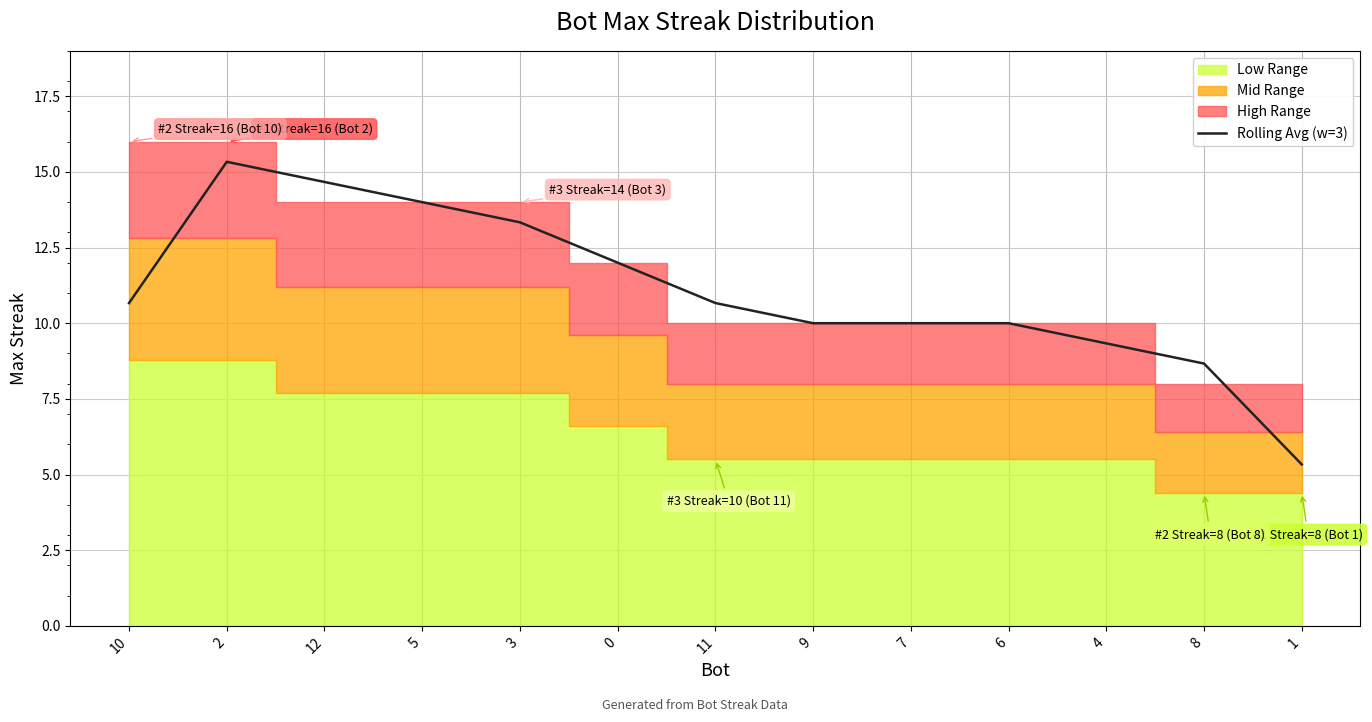

Rank the categories by value from highest to lowest.

2, 12, 5, 3, 0, 10, 11, 9, 7, 6, 4, 8, 1